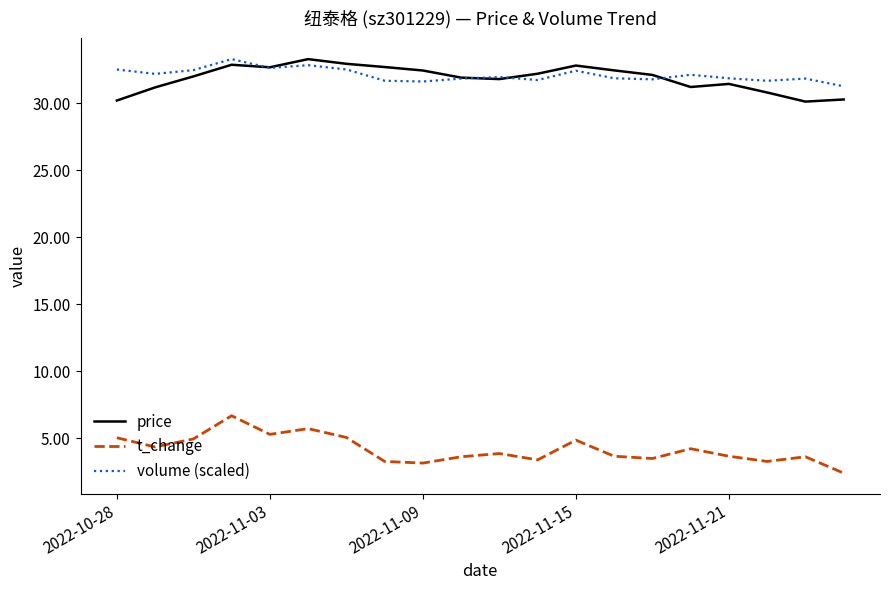

How many lines are shown in the chart?

3